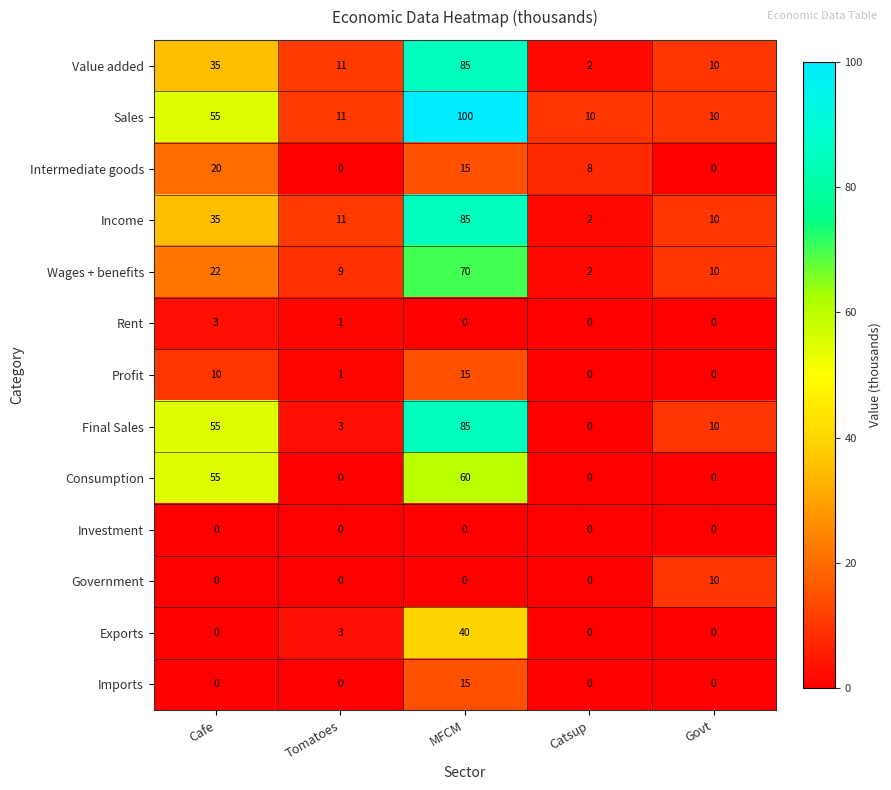

At which label is Value added closest to 43?

Cafe